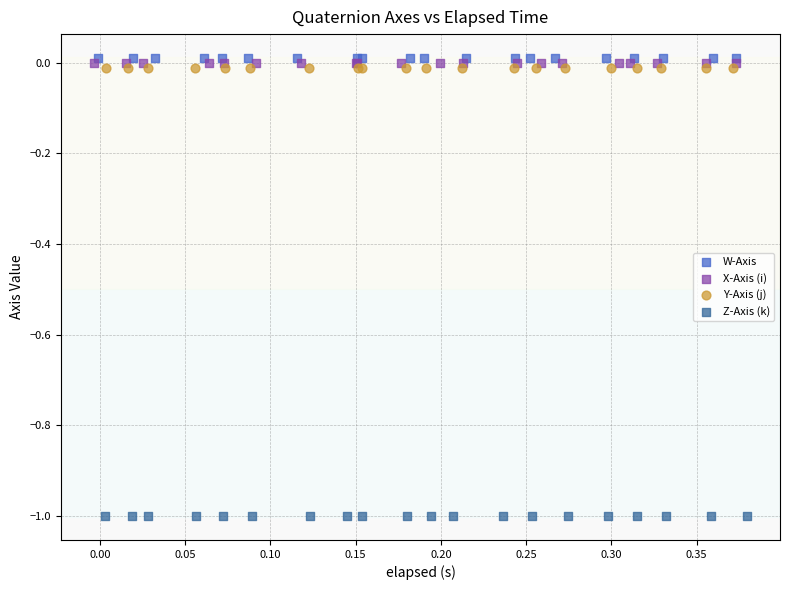

Which series reaches the minimum Y coordinate?

Z-Axis (k)